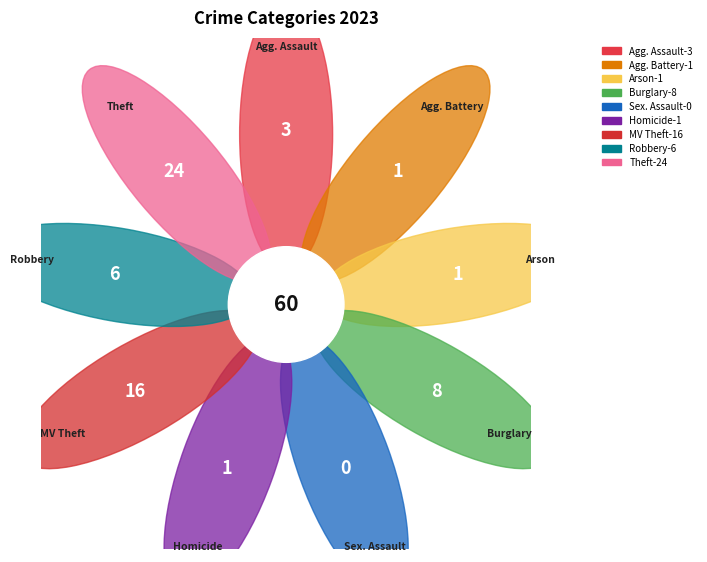

The Robbery slice represents 10% of the pie. True or false?

True